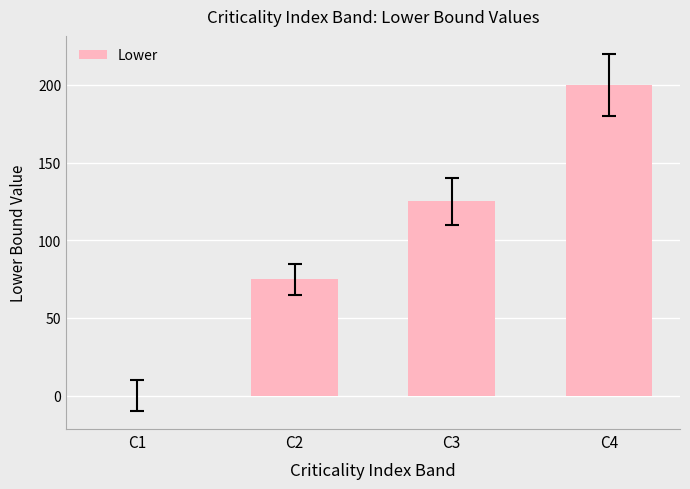

Between C2 and C4, which is larger?

C4